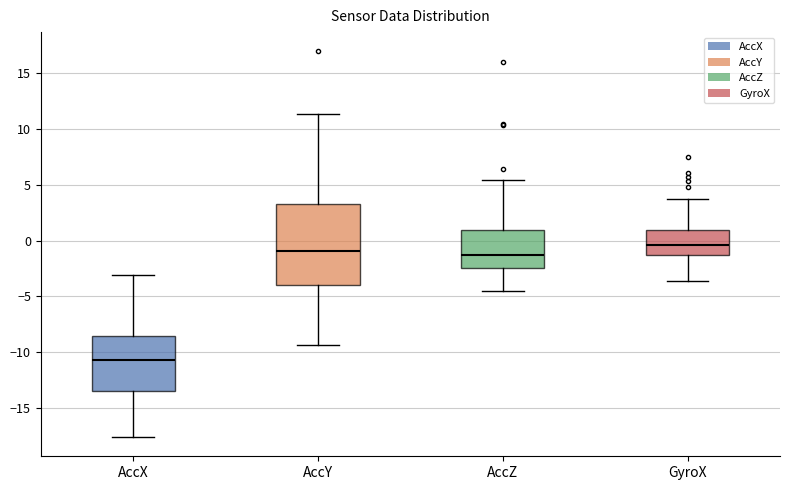

Reading left to right, transcribe this box plot: for each box, give where its median line is, the range the box spans, and where its two whiskers end, as read against the y-axis. The values are not printed on the chart, so give them approximately, as read against the axis.

AccX: median -10.5, box -13.5 to -8.5, whiskers -17.5 to -3.0
AccY: median -1.0, box -4.0 to 3.5, whiskers -9.5 to 11.5
AccZ: median -1.5, box -2.5 to 1.0, whiskers -4.5 to 5.5
GyroX: median -0.5, box -1.5 to 1.0, whiskers -3.5 to 4.0